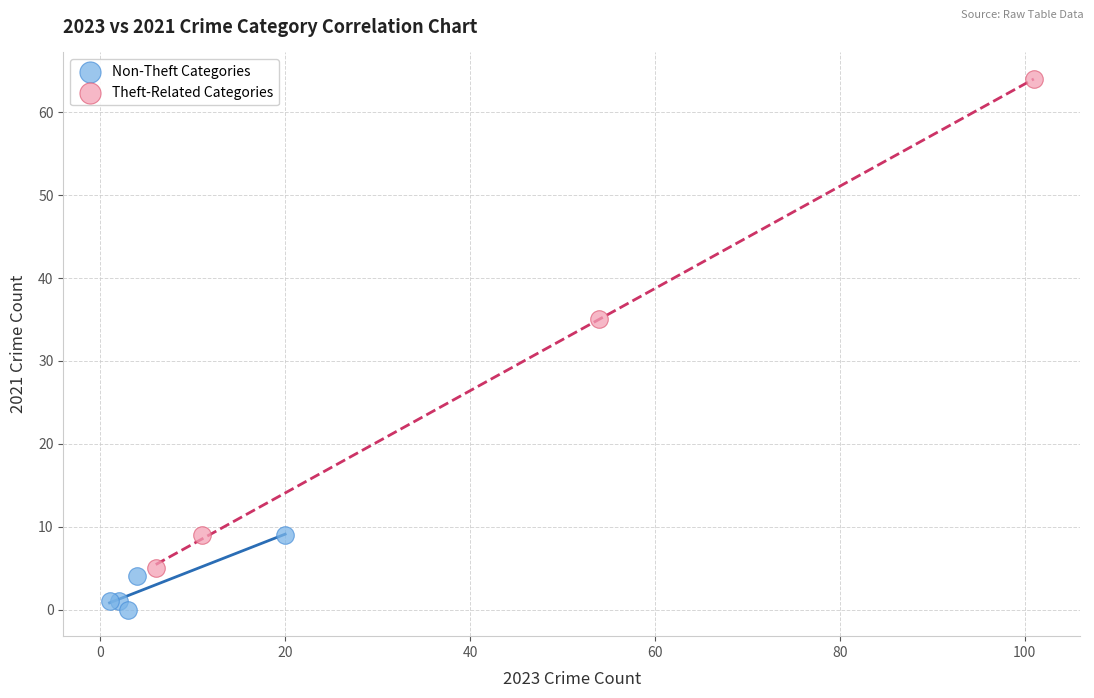

What are all the series names shown in the legend?

Non-Theft Categories, Theft-Related Categories